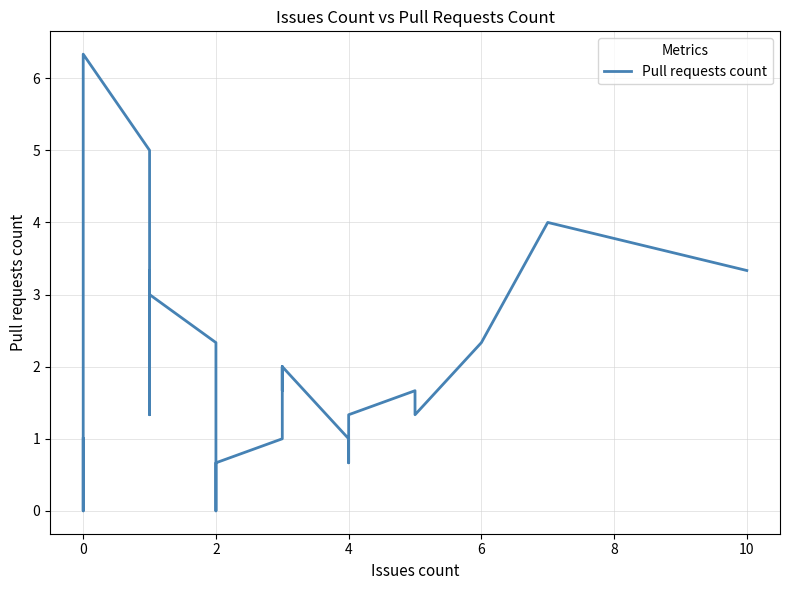

The chart shows a value of 1.8 at 36. True or false?

False